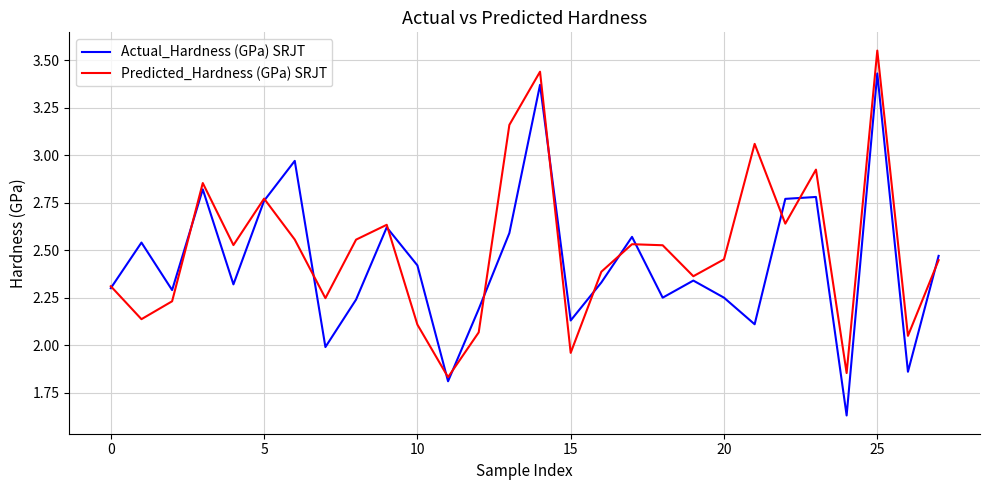

Rank the series by their maximum value, from highest to lowest.

Predicted_Hardness (GPa) SRJT, Actual_Hardness (GPa) SRJT